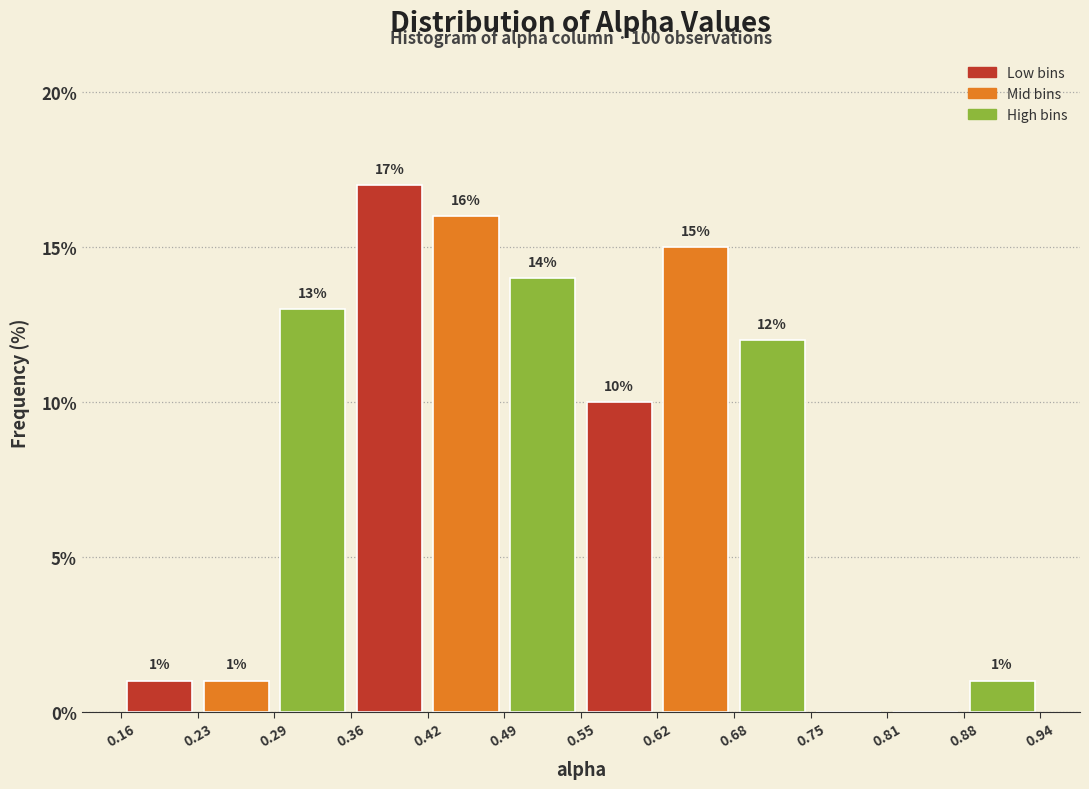

Over which range of the x-axis is the bar tallest?

0.36 to 0.42